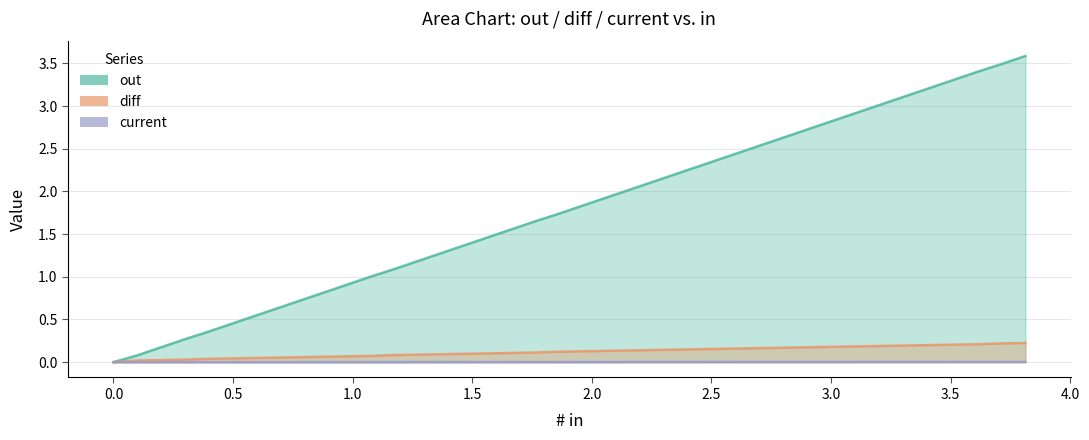

What is the value of the out point at the 9th from the left?

0.7